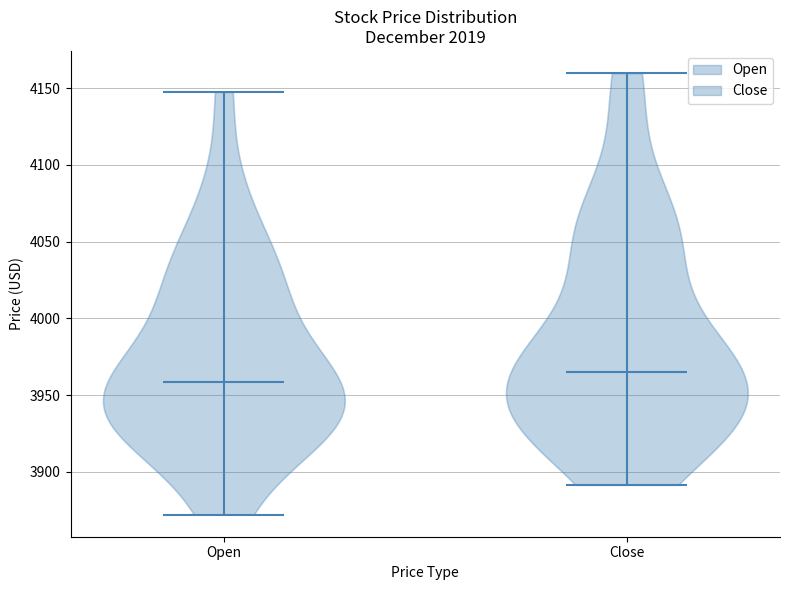

Reading left to right, read every violin against the y-axis: where its median line is, and the lowest and highest points it reaches. The values are not printed on the chart, so give them approximately, as read against the axis.

Open: median line 3960, lowest point 3870, highest point 4150
Close: median line 3965, lowest point 3890, highest point 4160